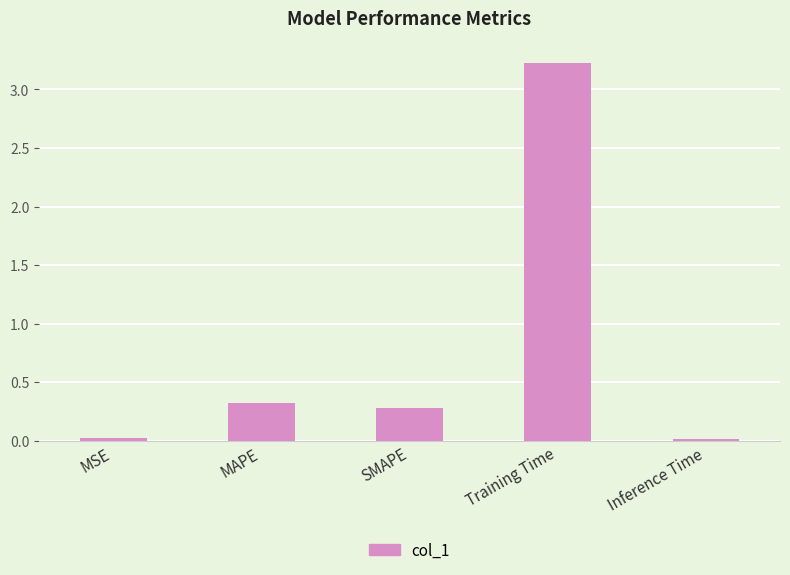

True or false: the data shows 0.3 at MAPE.

True